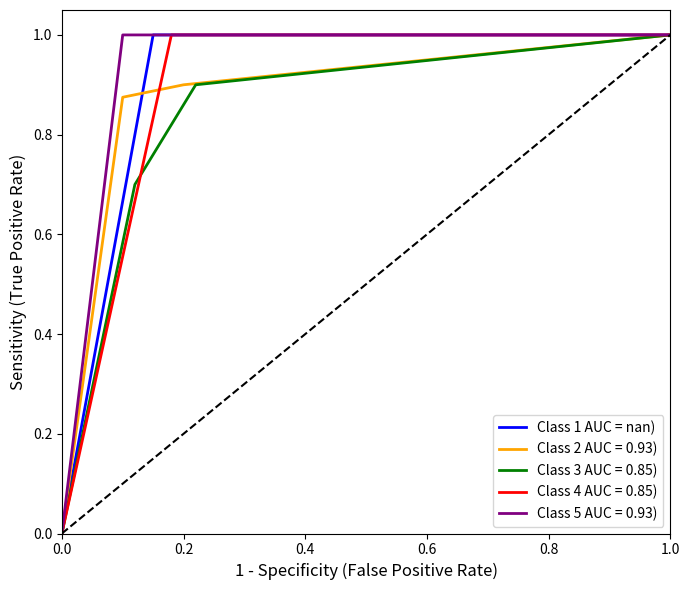

True or false: the data shows 1 at 0.2.

True